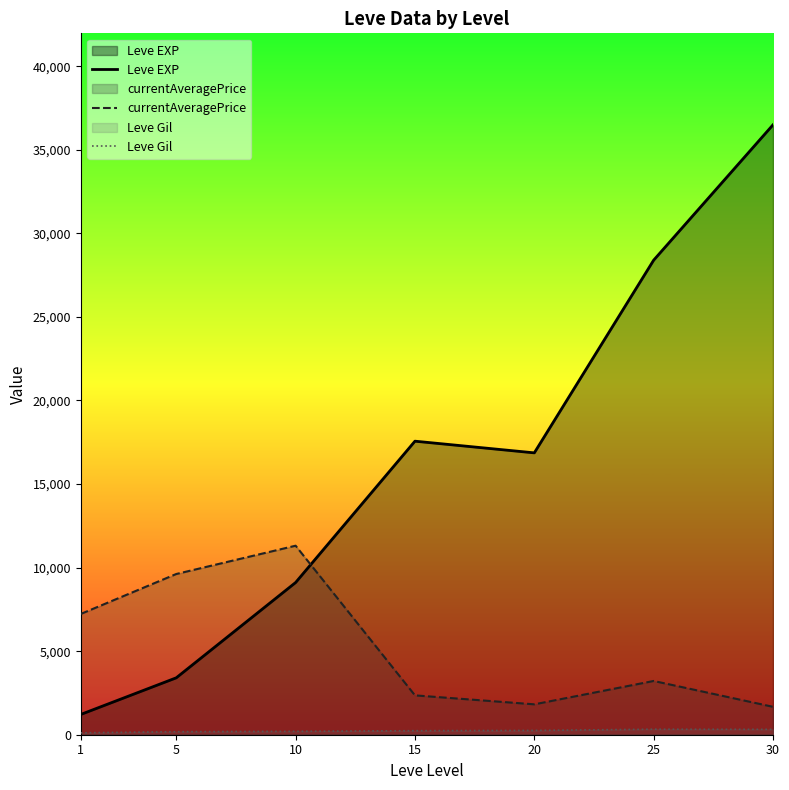

What is the sum of the Leve Gil values at 15 and 30?

562.1